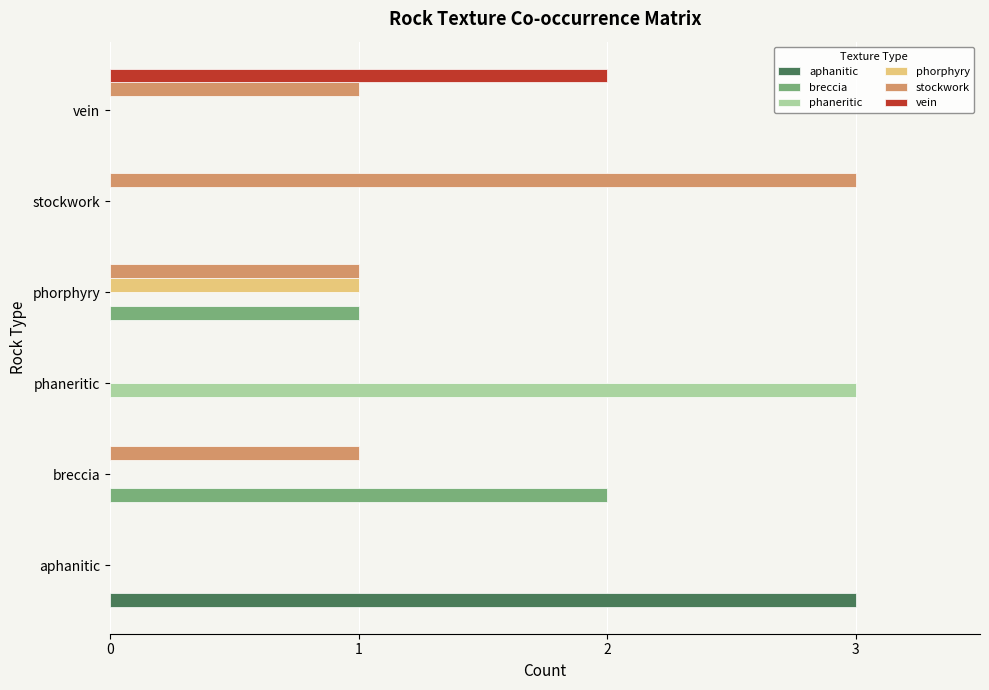

Which series has the largest total across all categories?

stockwork